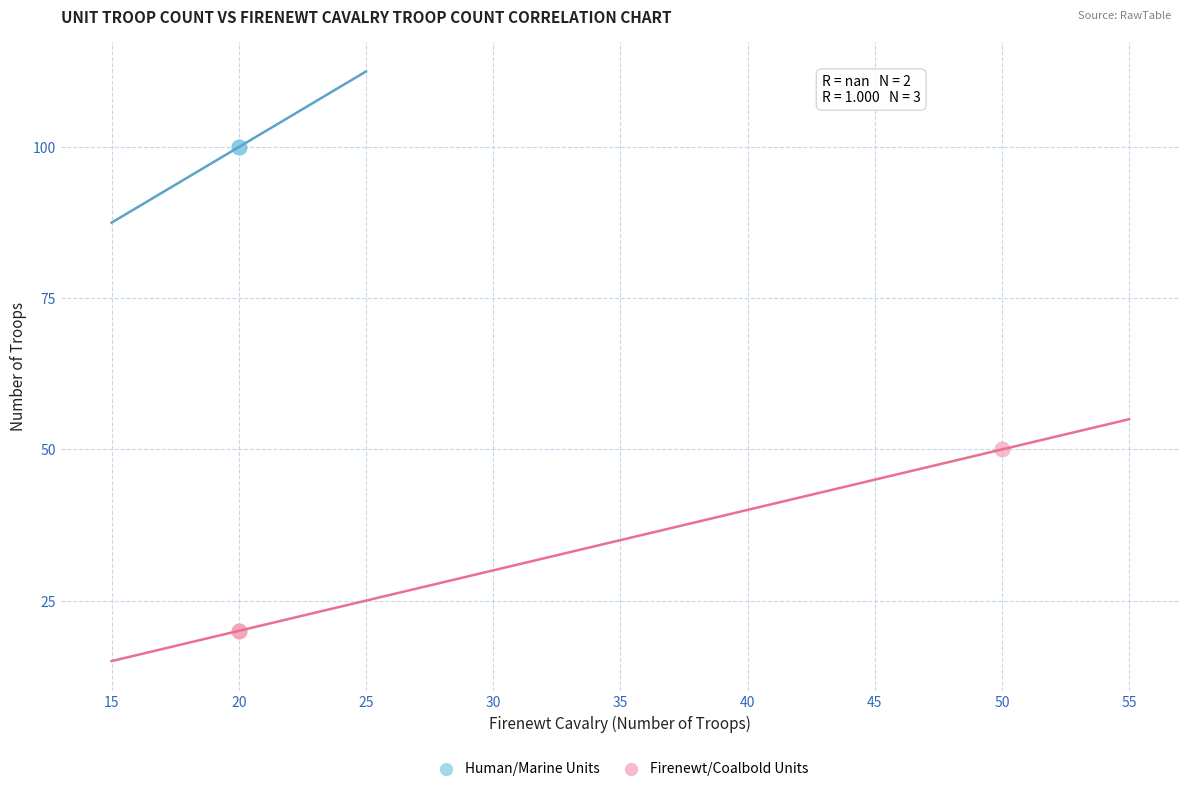

Which series contains the lowest Y value?

Firenewt/Coalbold Units